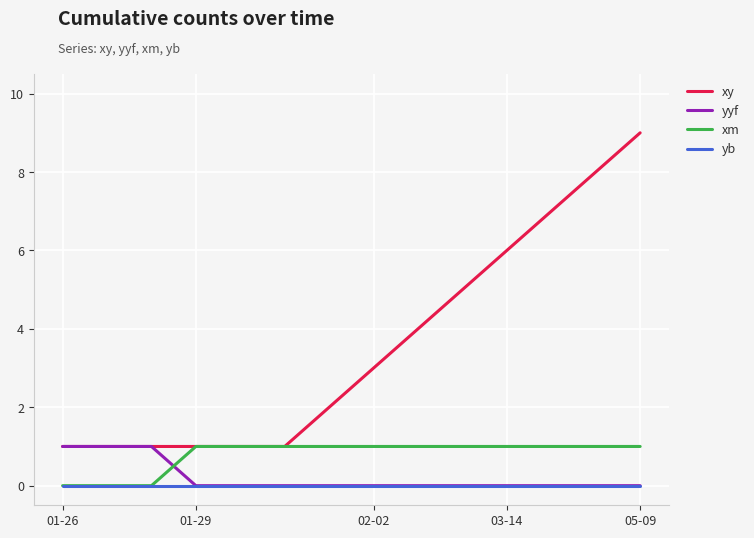

True or false: yb and xy intersect in this chart.

False